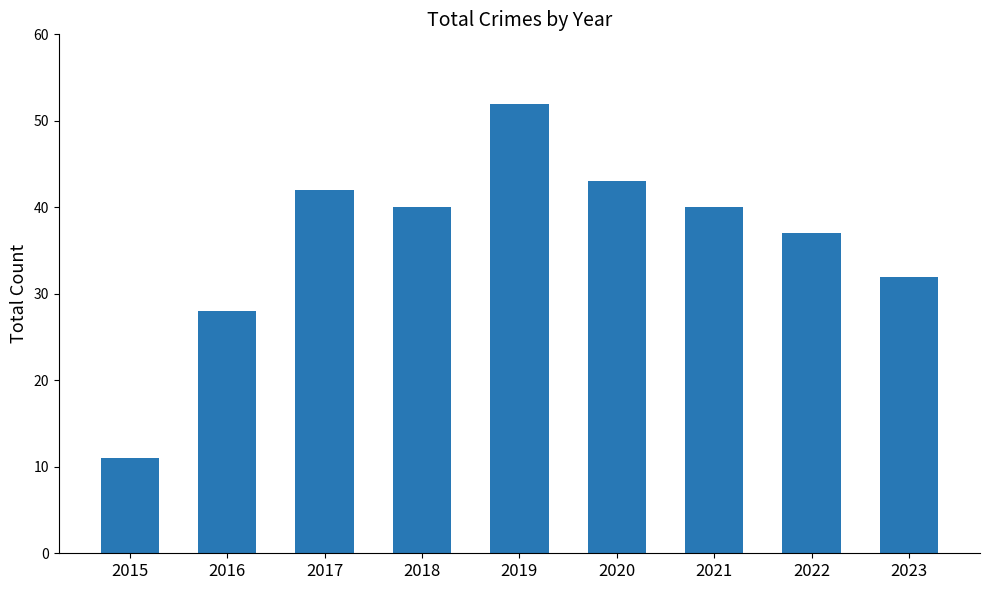

The value at 2018 is 22. True or false?

False